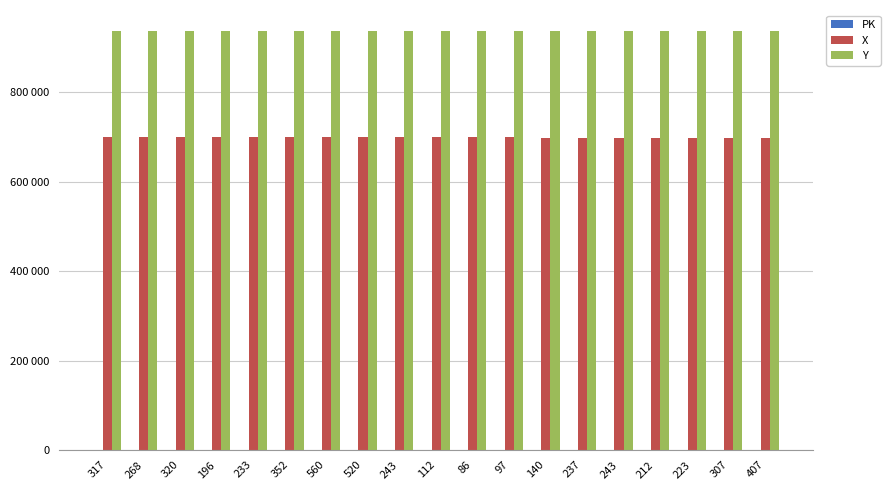

Reading left to right, extract all data points from this chart.

PK: 317=0	268=10	320=20	196=30	233=40	352=50	560=60	520=70	243=80	112=90	86=100	97=110	140=120	237=130	243=140	212=150	223=160	307=170	407=180
X: 317=699048	268=699038	320=699030	196=699021	233=699019	352=699007	560=698999	520=698991	243=698981	112=698974	86=698968	97=698961	140=698953	237=698948	243=698940	212=698934	223=698928	307=698918	407=698908
Y: 317=937232	268=937225	320=937217	196=937210	233=937206	352=937200	560=937193	520=937187	243=937181	112=937176	86=937169	97=937164	140=937156	237=937150	243=937143	212=937137	223=937134	307=937127	407=937123